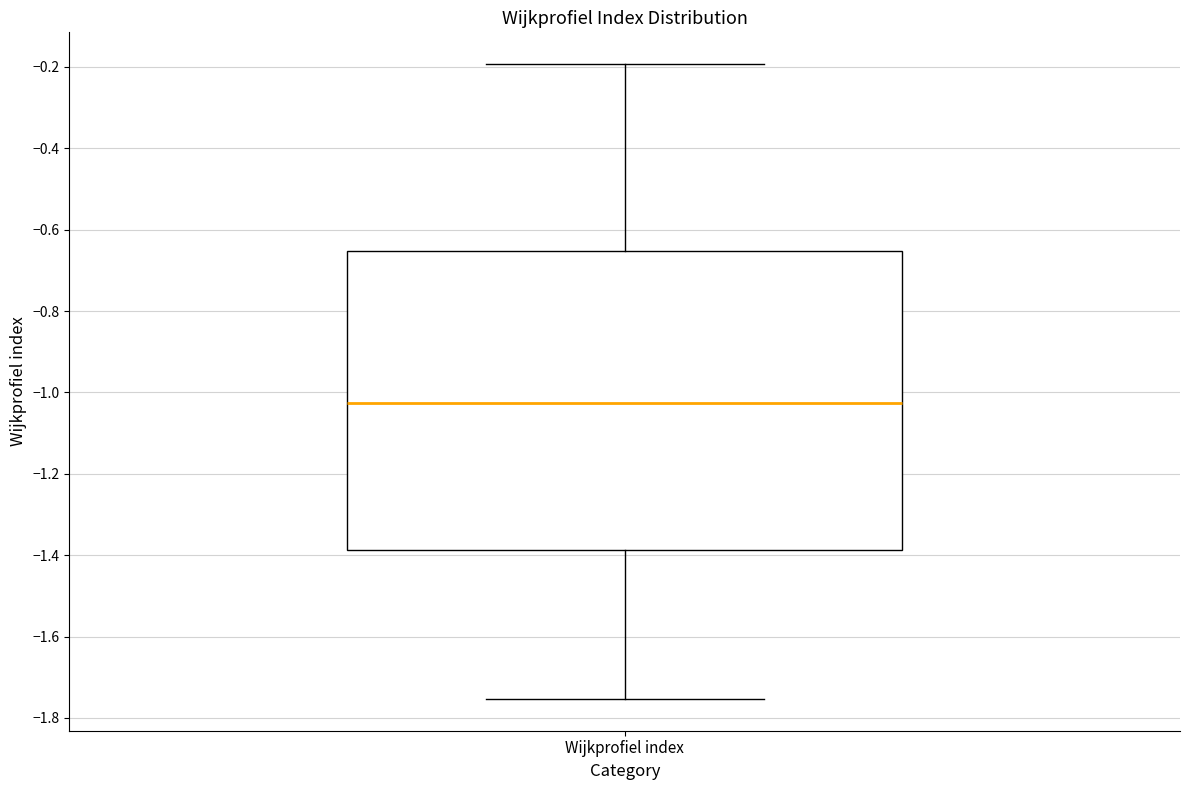

Transcribe this box plot: give where the median line is, the range the box spans, and where the two whiskers end, as read against the y-axis. The values are not printed on the chart, so give them approximately, as read against the axis.

median -1.02, box -1.38 to -0.66, whiskers -1.76 to -0.20